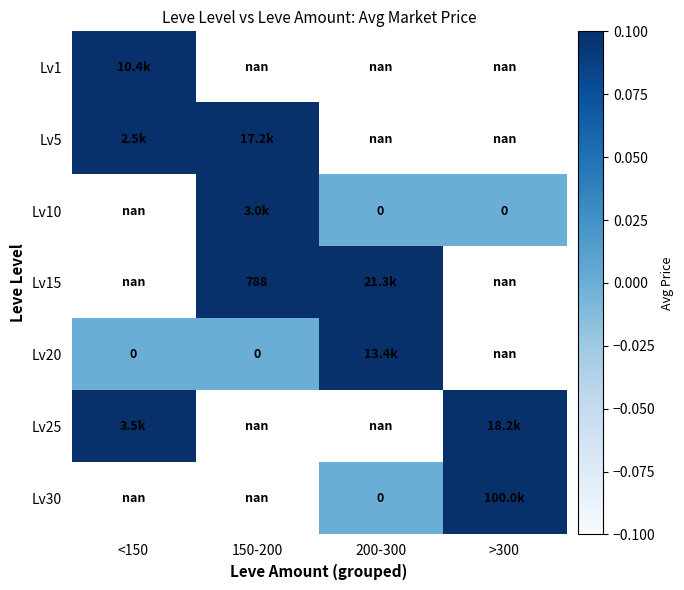

Rank the categories by Lv25 value from lowest to highest.

<150, 150-200, 200-300, >300